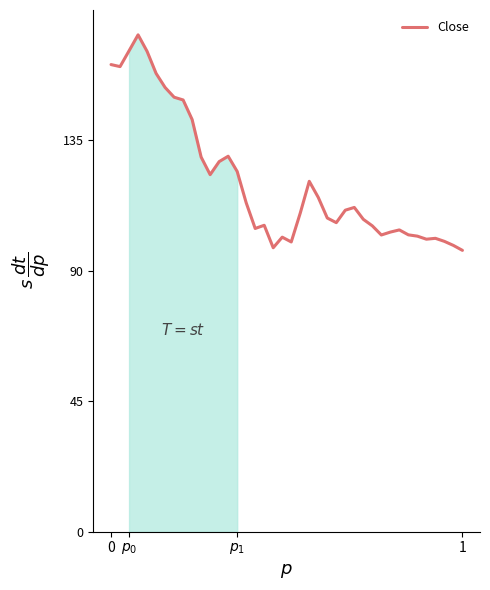

What is the difference between the maximum and minimum values?

74.3